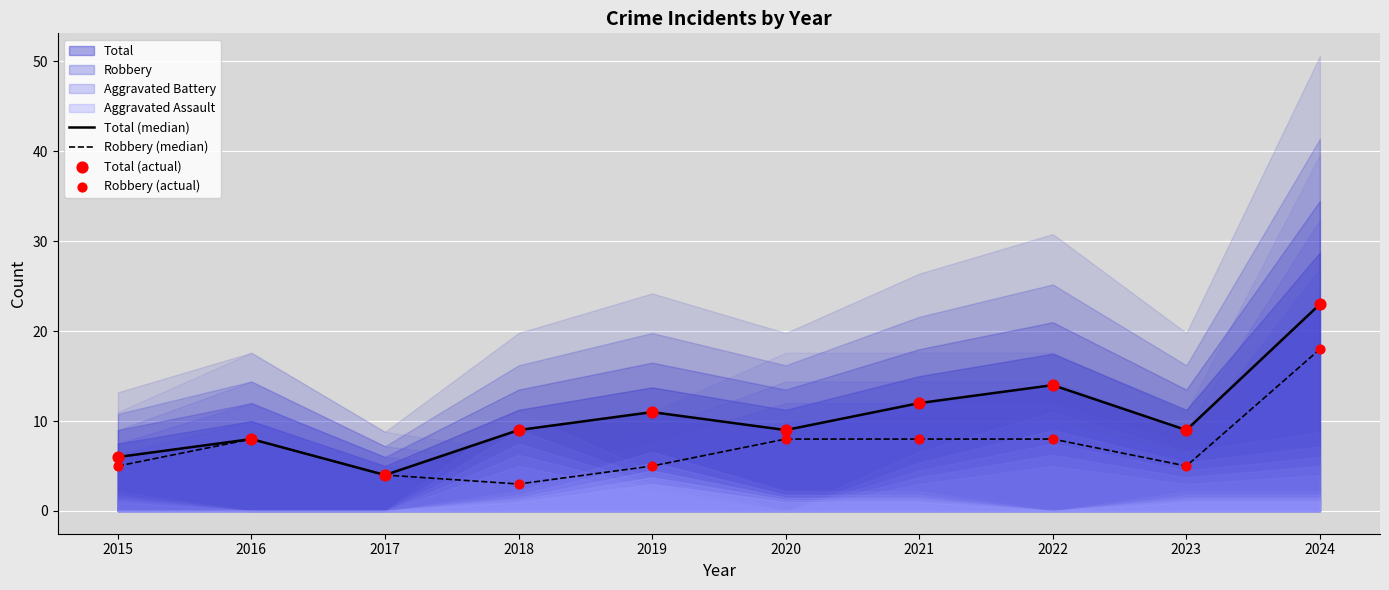

Which series reaches the maximum Y coordinate?

Total (median)